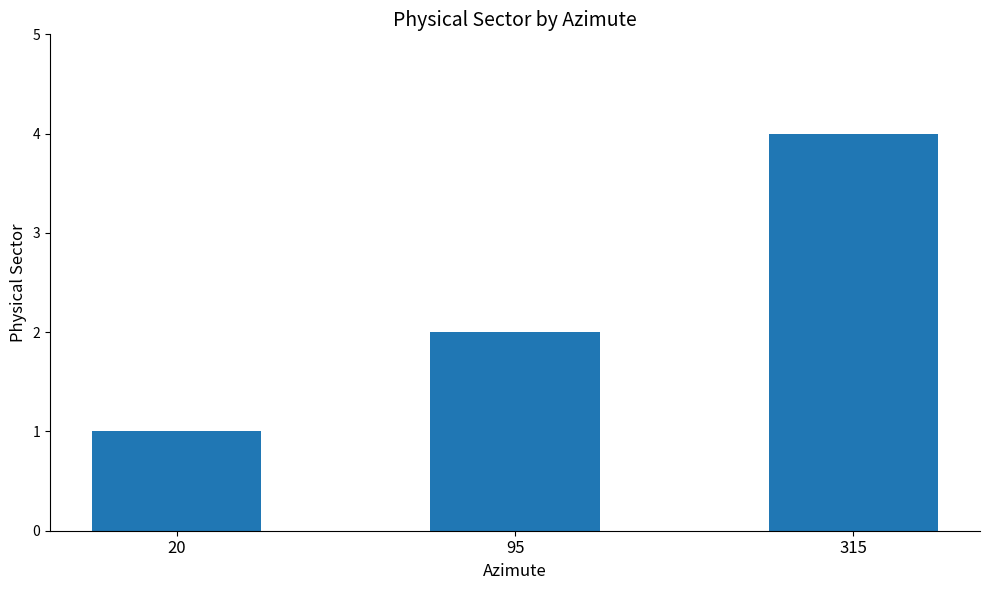

The value at 95 is 2. True or false?

True